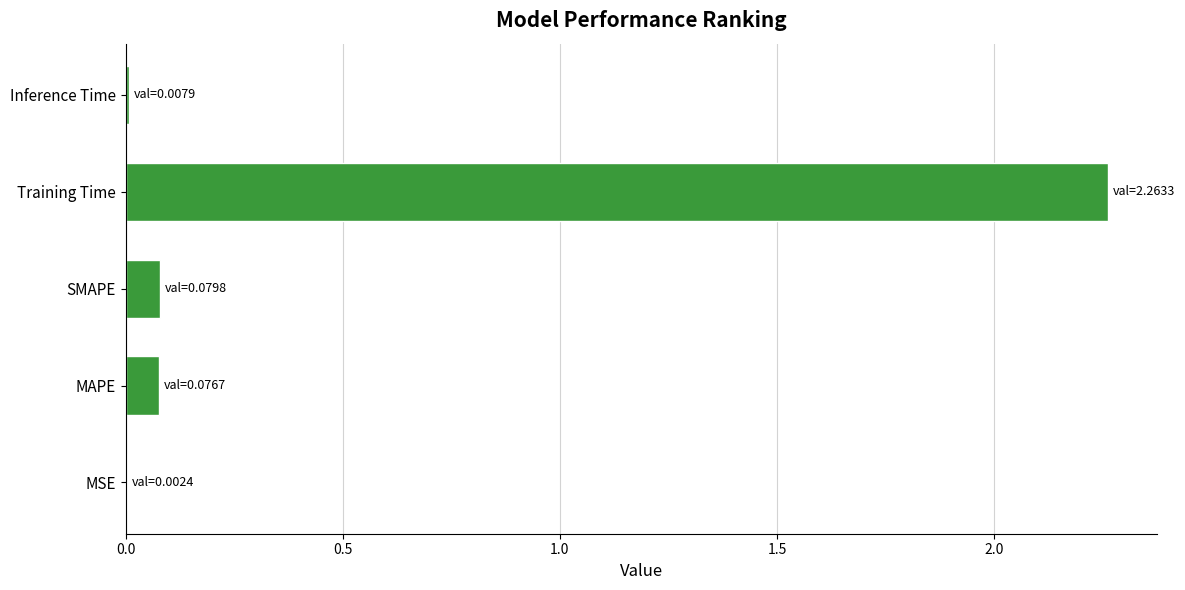

Is it true that the value at SMAPE is 0.0?

False